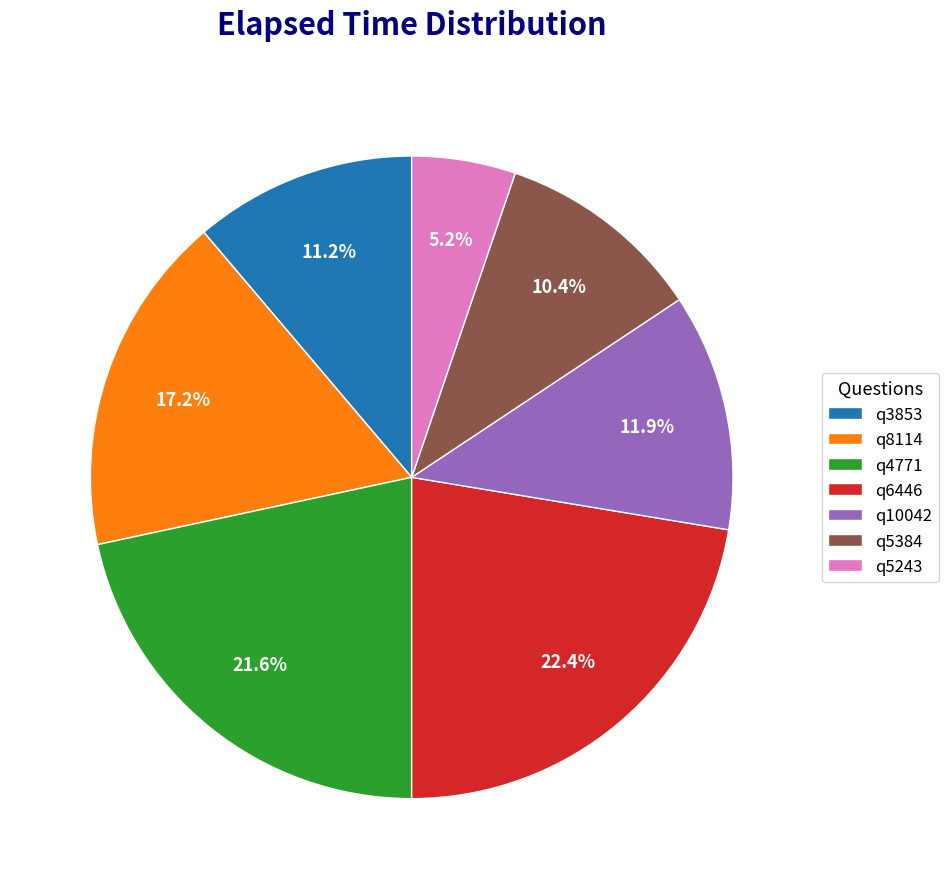

Rank the categories by value from highest to lowest.

q6446, q4771, q8114, q10042, q3853, q5384, q5243